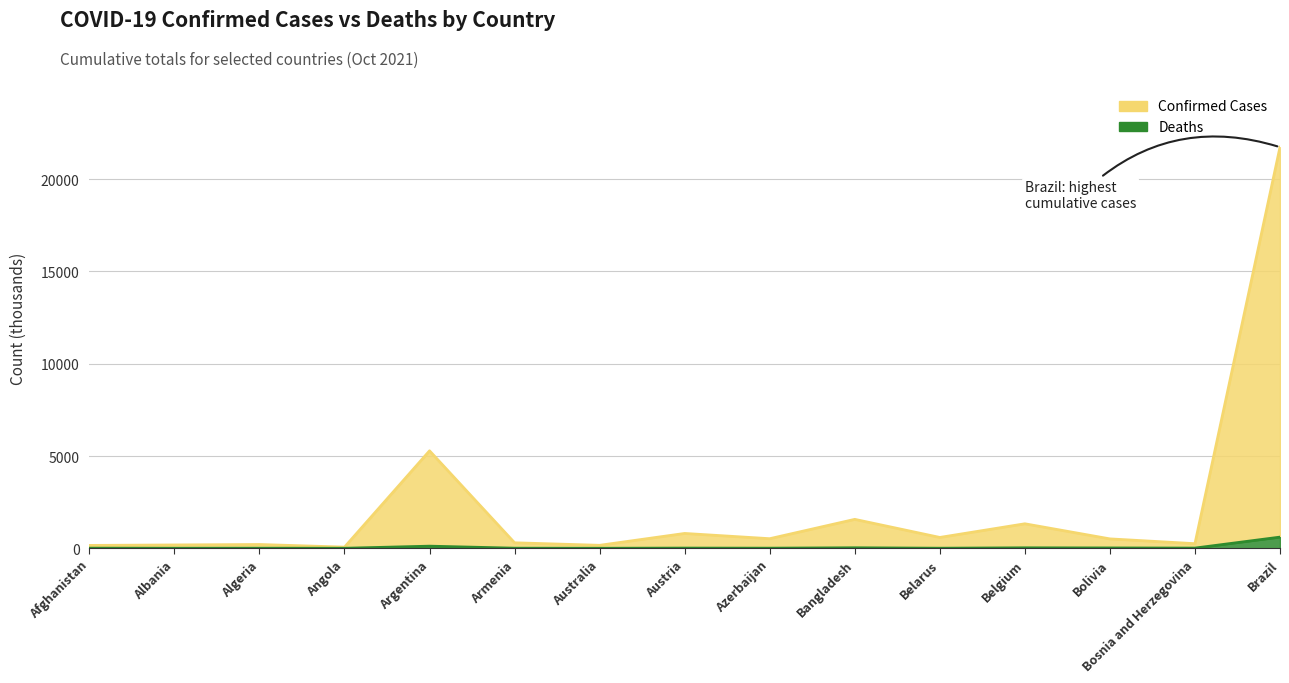

What is the label of the 5th point from the left?

Argentina